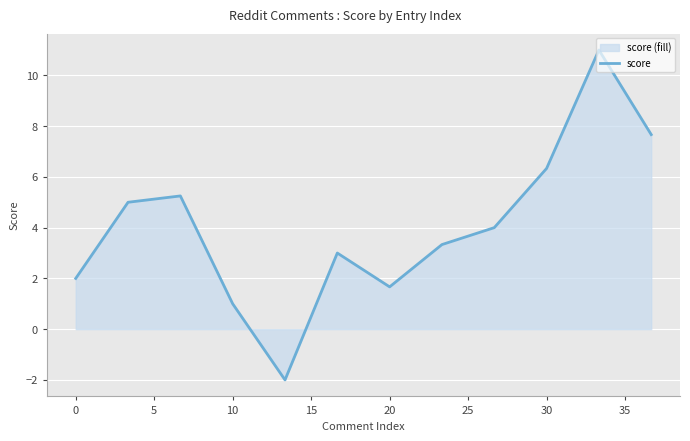

The chart shows a value of 1.5 at 10. True or false?

False